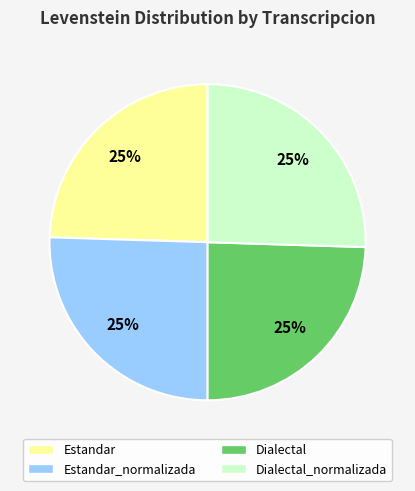

To the nearest percent, what is the average slice percentage?

25%